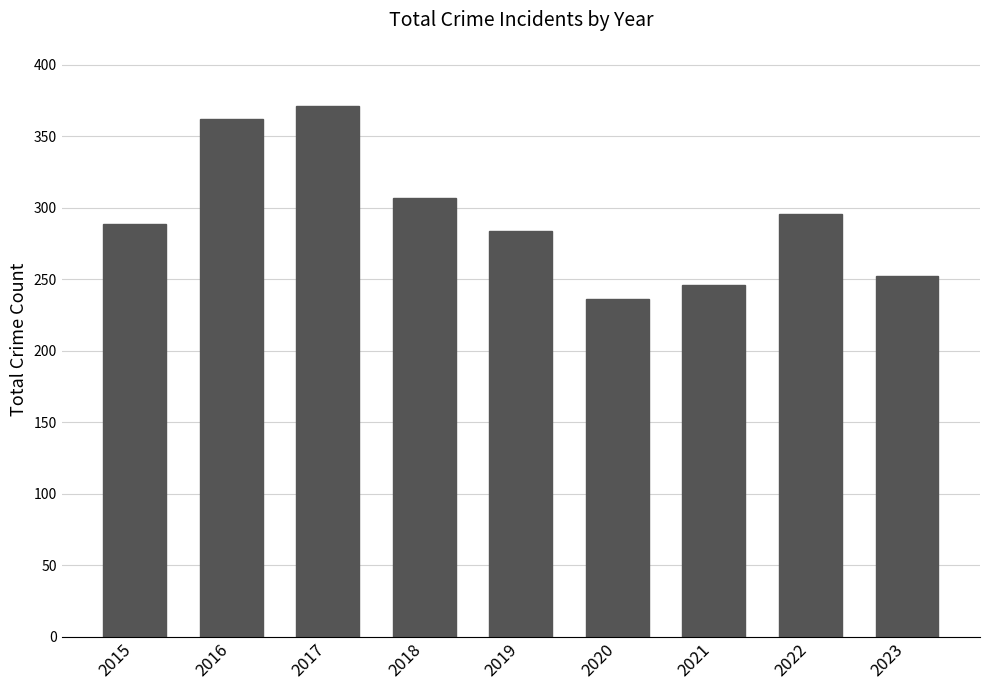

Reading left to right, what are all the values shown in this chart?

2015=289	2016=362	2017=371	2018=307	2019=284	2020=236	2021=246	2022=296	2023=252